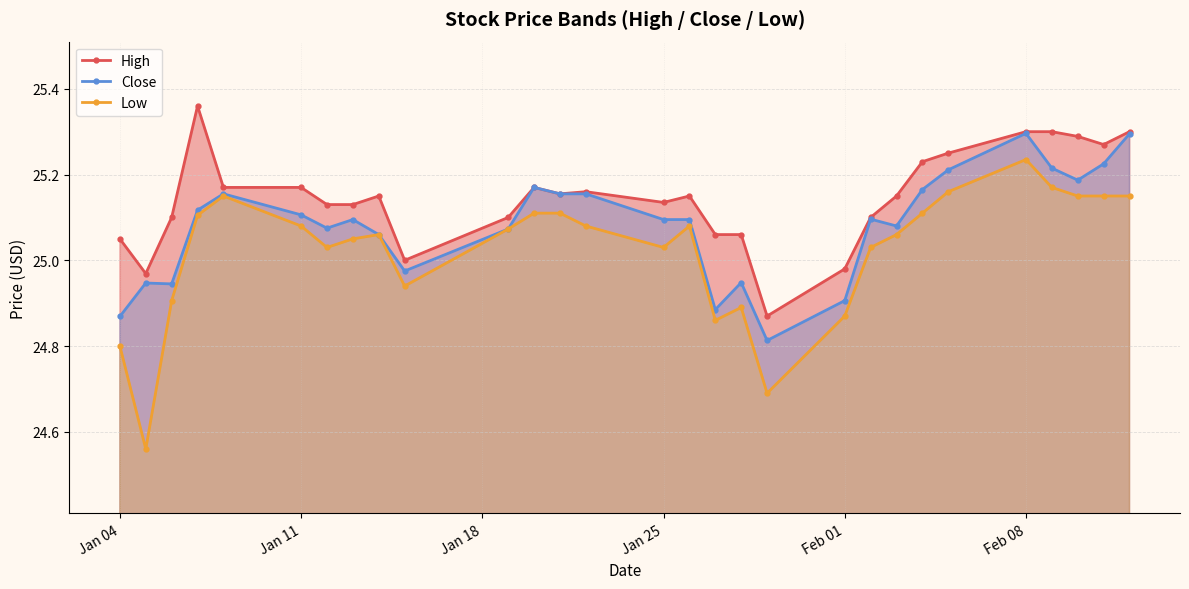

True or false: High has more than 2 points higher than both neighbors.

True